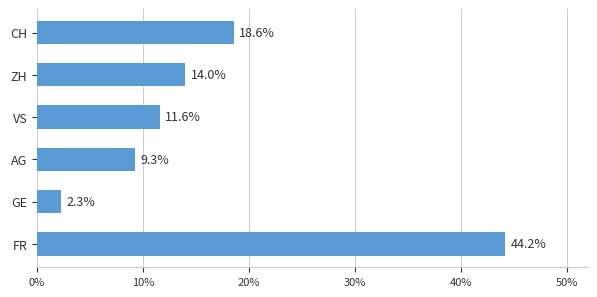

List the labels in order of value, largest first.

FR, CH, ZH, VS, AG, GE